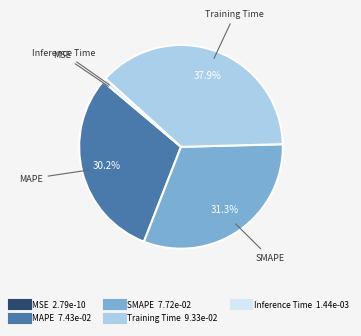

Combined, do MAPE and Inference Time account for over 50%?

No